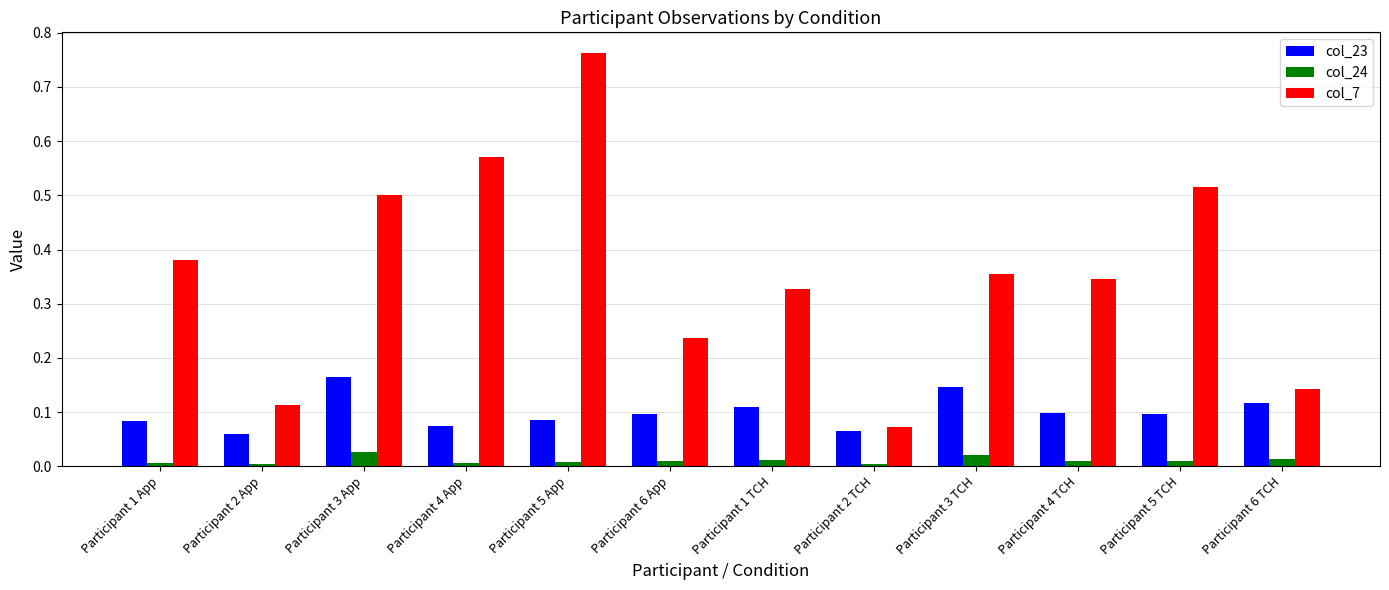

What is the label of the 2nd bar from the left?

Participant 2 App